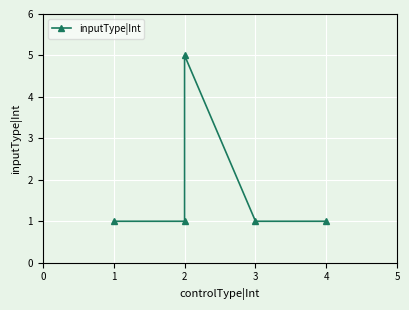

What is the value of the 2nd point from the left?

1